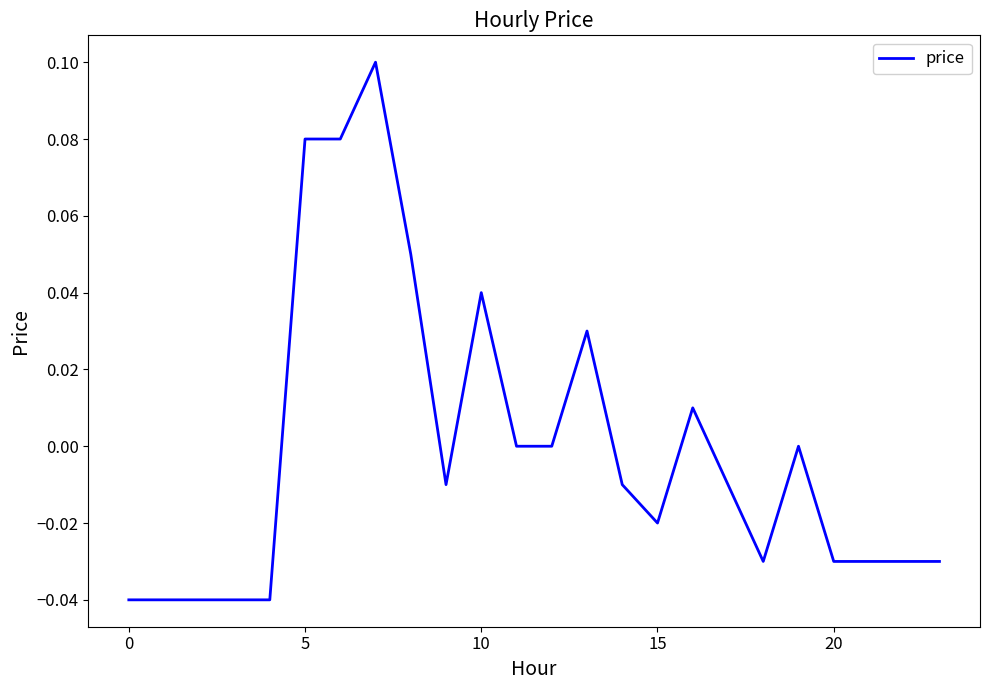

How many lines are shown in the chart?

1